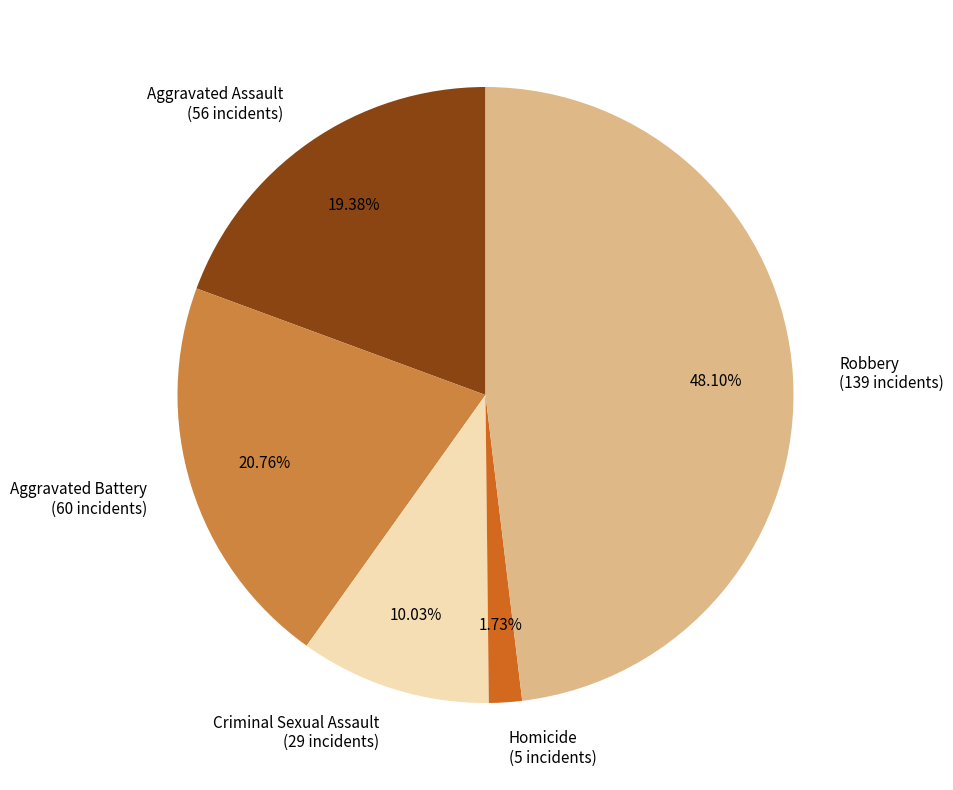

How many slices are in this pie chart?

5